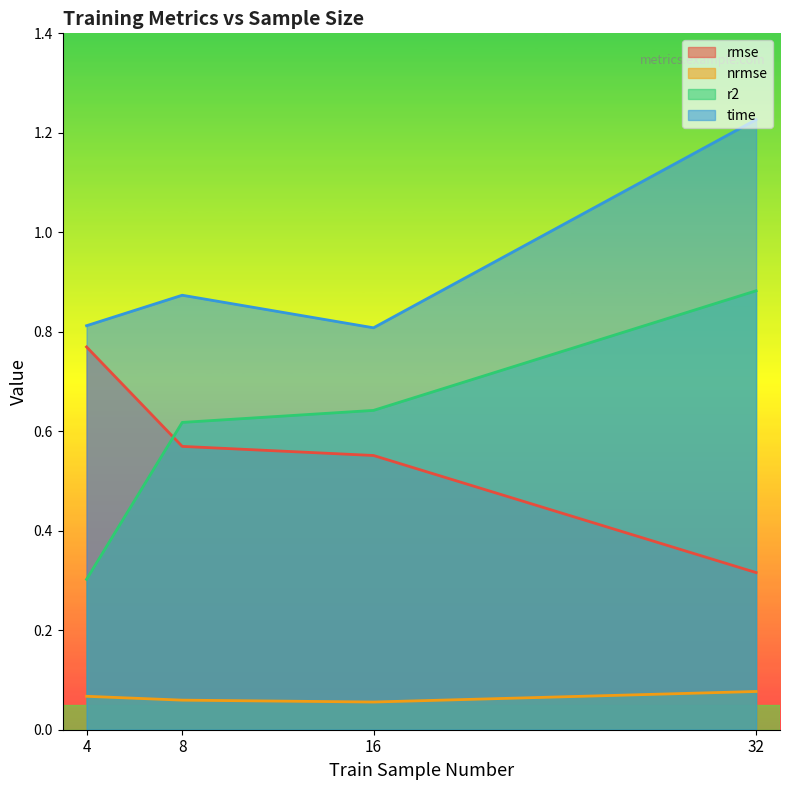

Is it true that nrmse equals 0.0 at 16?

False